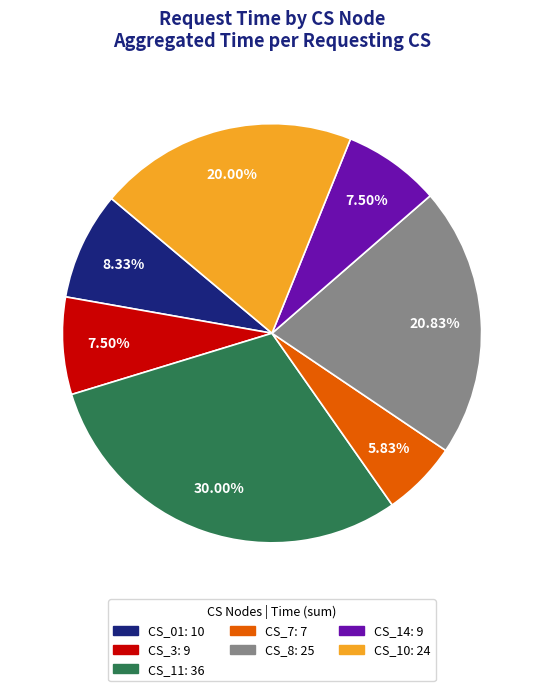

True or false: CS_7 accounts for 6% of the total.

True